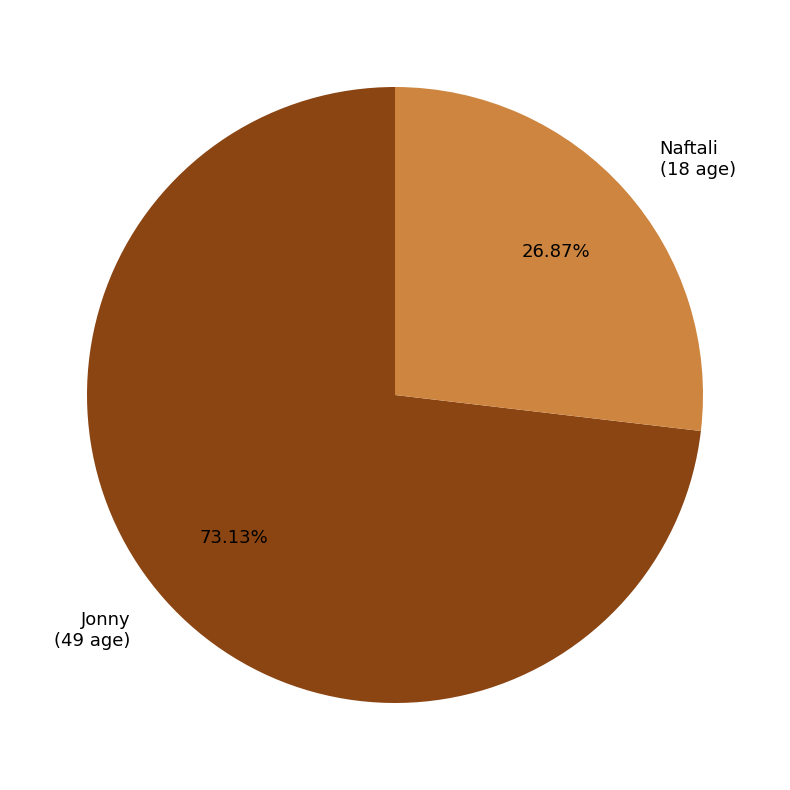

Which has a higher value, Naftali or Jonny?

Jonny